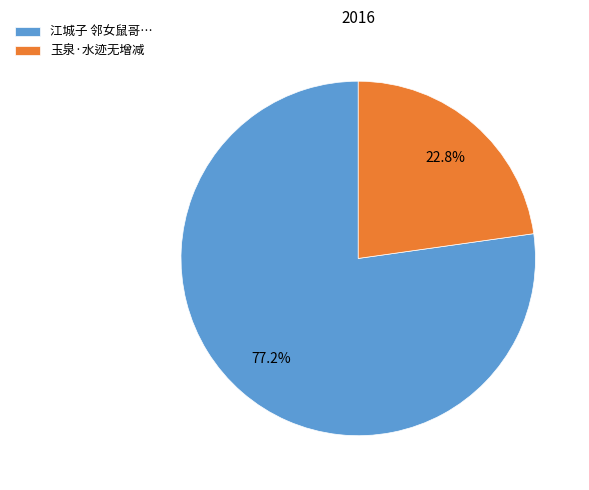

To the nearest percent, what is the difference between the largest and smallest slice percentages?

54%